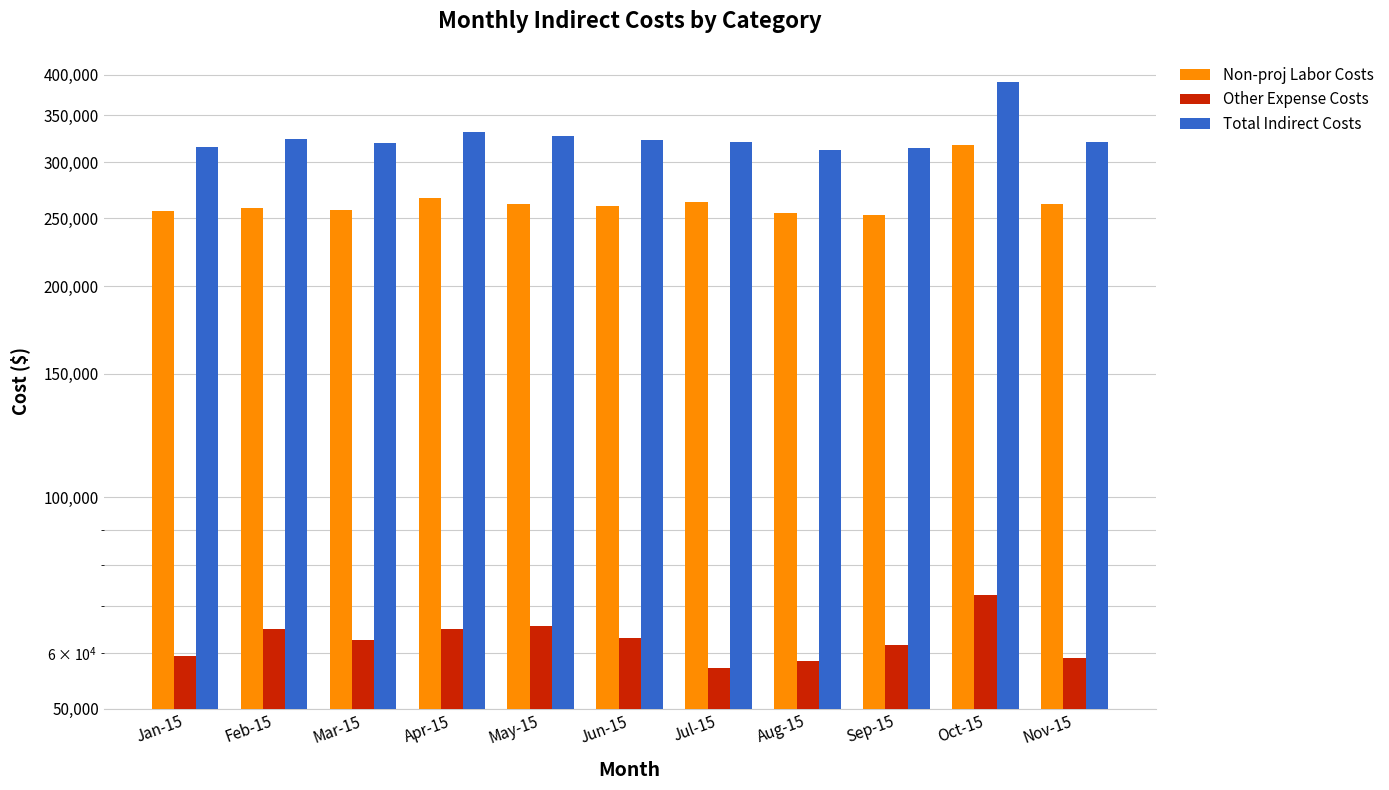

Reading left to right, extract all data points from this chart.

Non-proj Labor Costs: 256252.0	258646.2	256908.0	266766.0	262059.4	260317.0	263297.0	254281.3	252867.2	317542.4	262181.0
Other Expense Costs: 59478.8	64905.2	62641.0	64937.0	65636.8	62965.6	57104.3	58385.6	61618.8	72687.4	59029.8
Total Indirect Costs: 315730.8	323551.4	319549.0	331703.1	327696.2	323282.6	320401.4	312666.8	314486.0	390229.9	321210.8